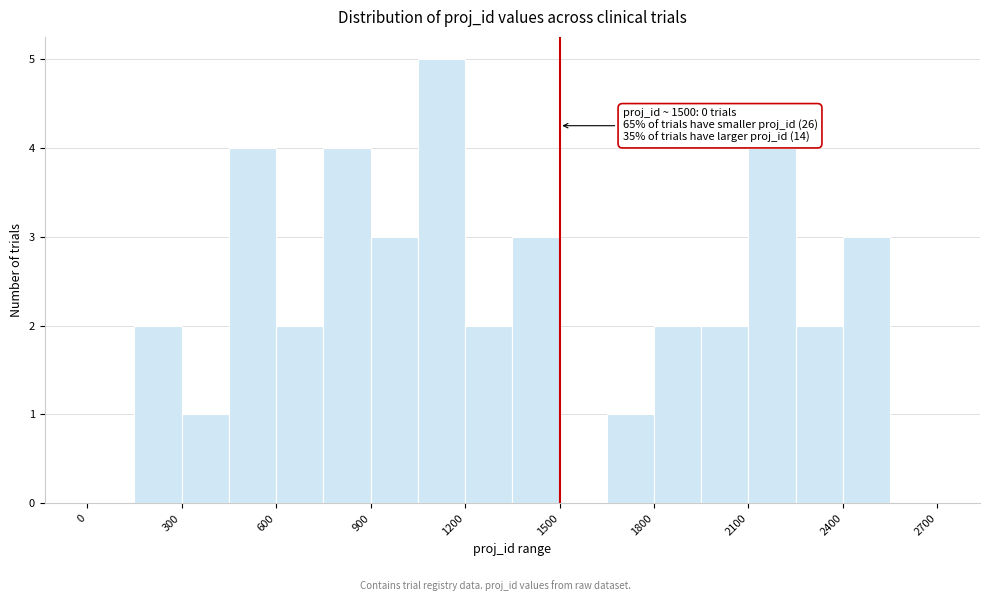

Read against the x-axis, roughly where is the centre of the tallest bar?

1150